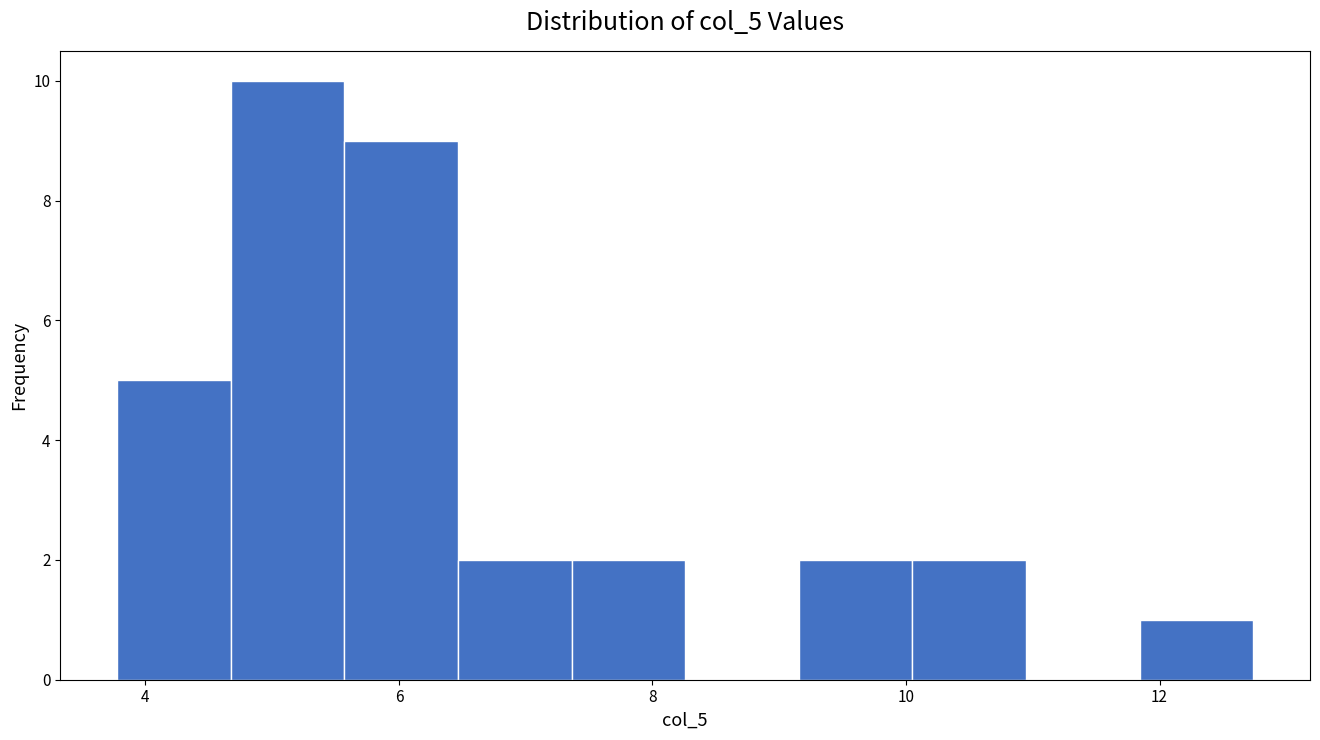

What is the height of the bar covering 5.6 to 6.4 on the x-axis? Neither the bar edges nor the heights are printed on the chart, so give them approximately, as read against the axes.

9